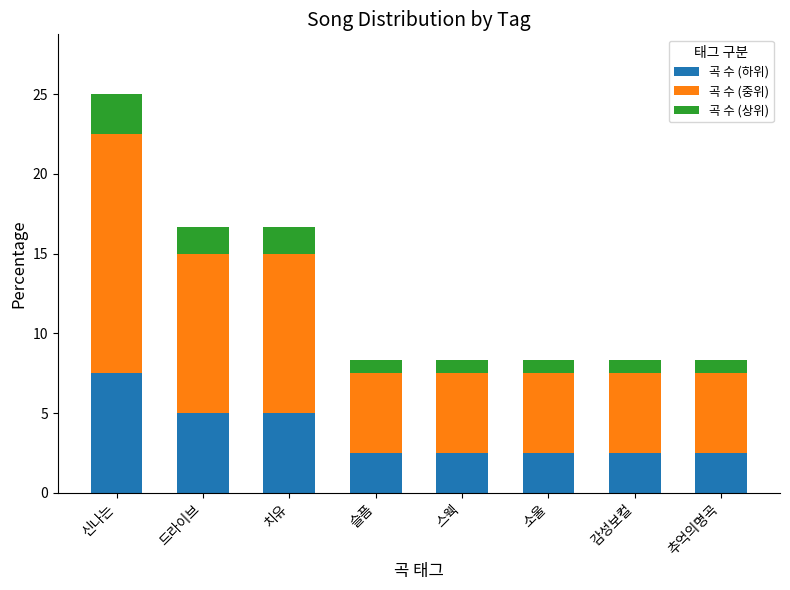

Read the 곡 수 (하위) value at 치유.

5.0